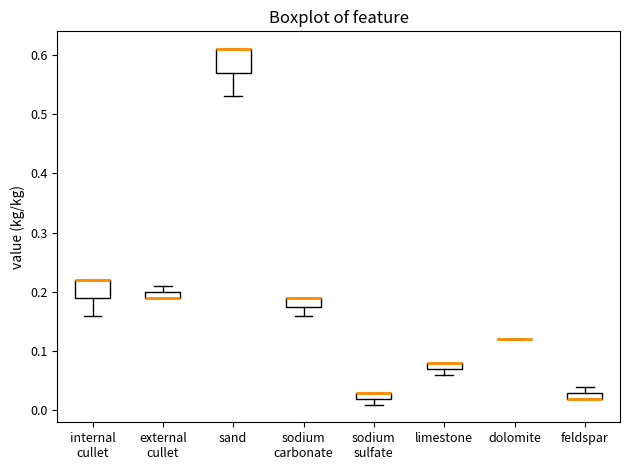

Where is the lower edge of the box for sand on the y-axis? The values are not printed on the chart, so give them approximately, as read against the axis.

0.57